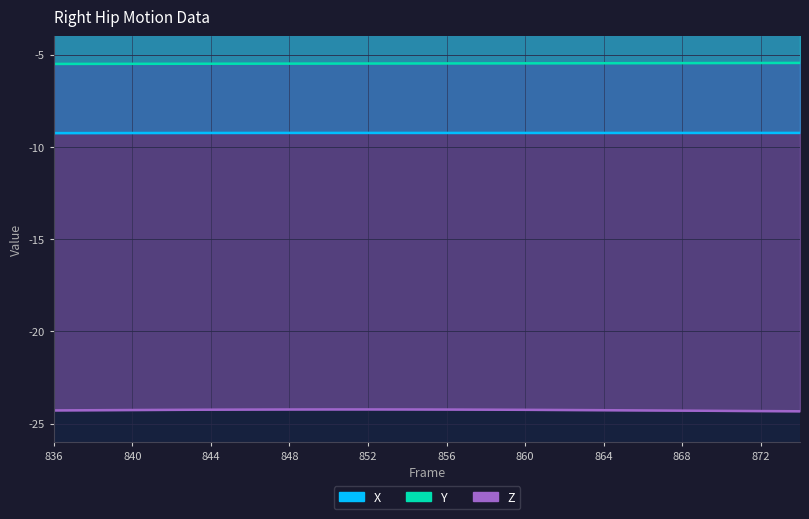

How many lines are shown in the chart?

3